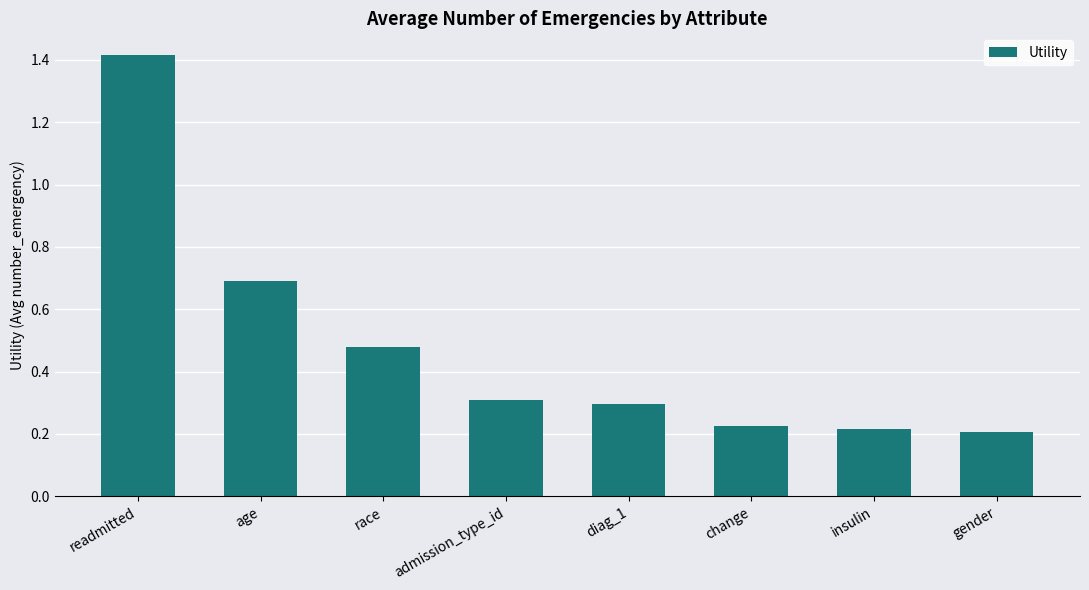

The value at change is 0.2. True or false?

True